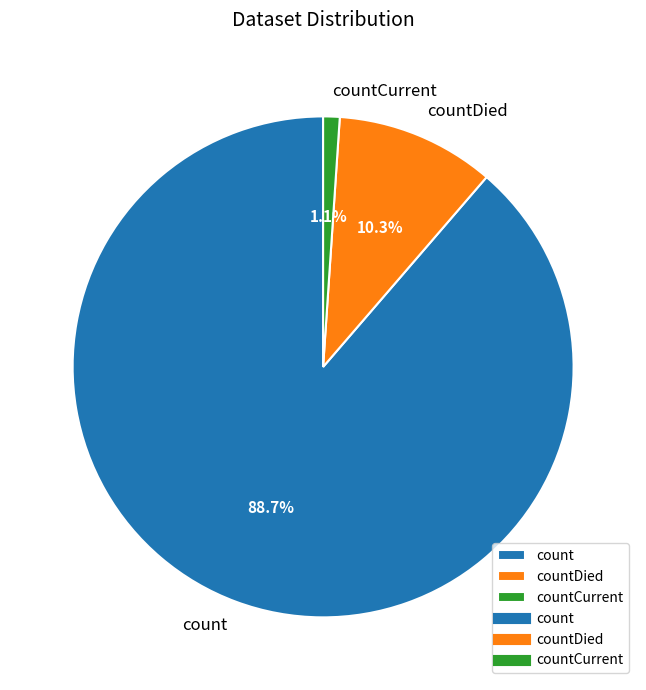

What is the largest slice in the pie chart?

count